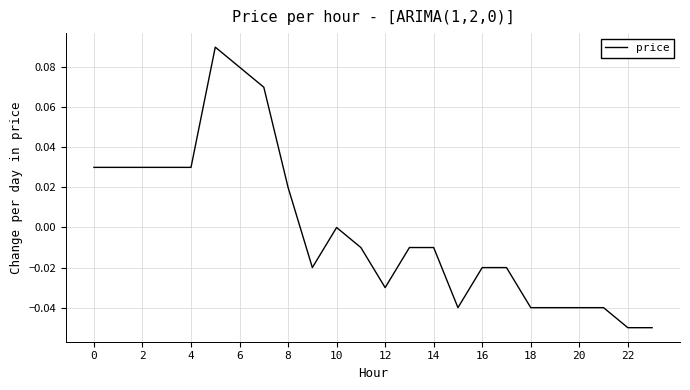

Which label corresponds to the smallest value in the chart?

22